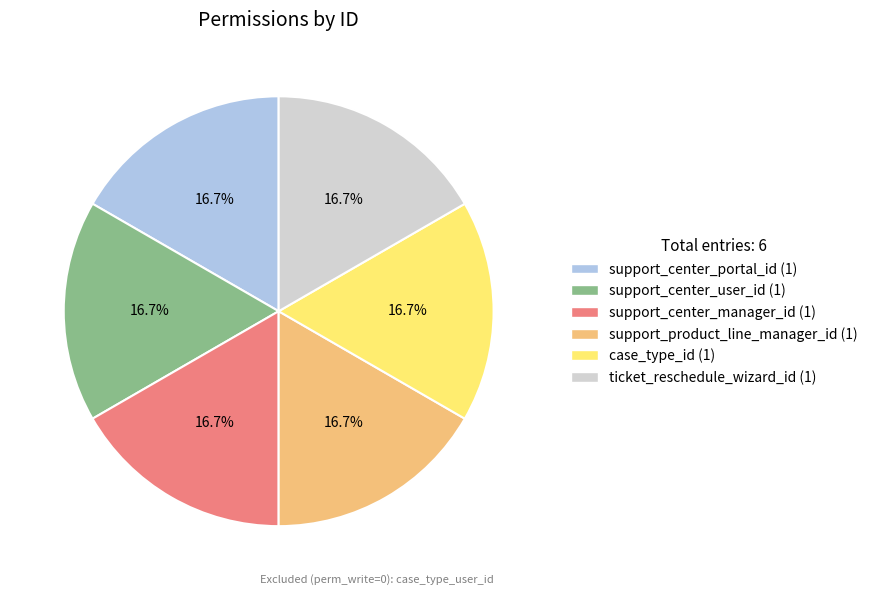

Is there any slice that represents more than half of the pie?

No